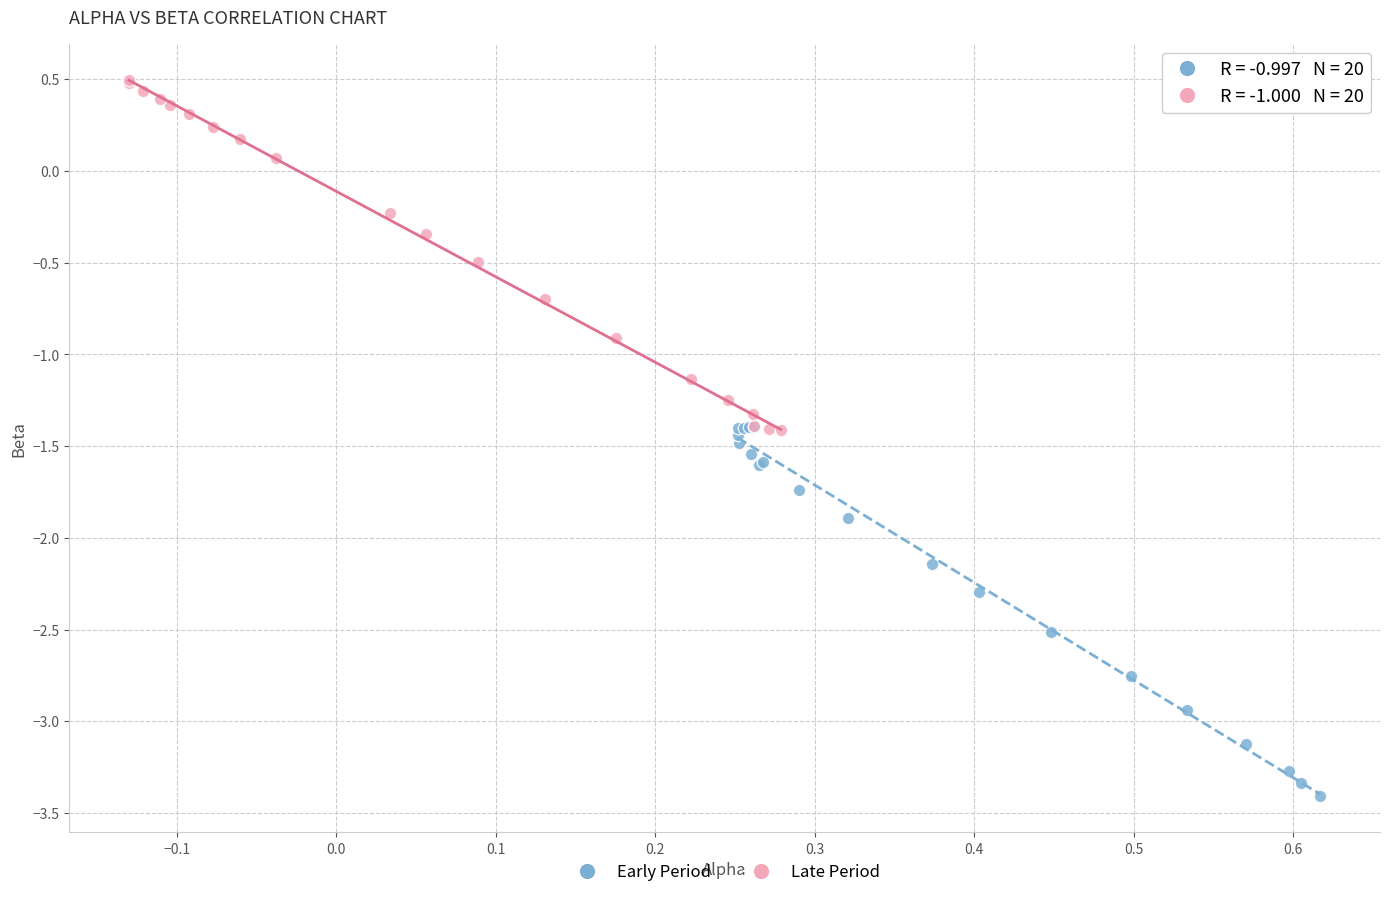

Which series reaches the maximum Y coordinate?

Late Period